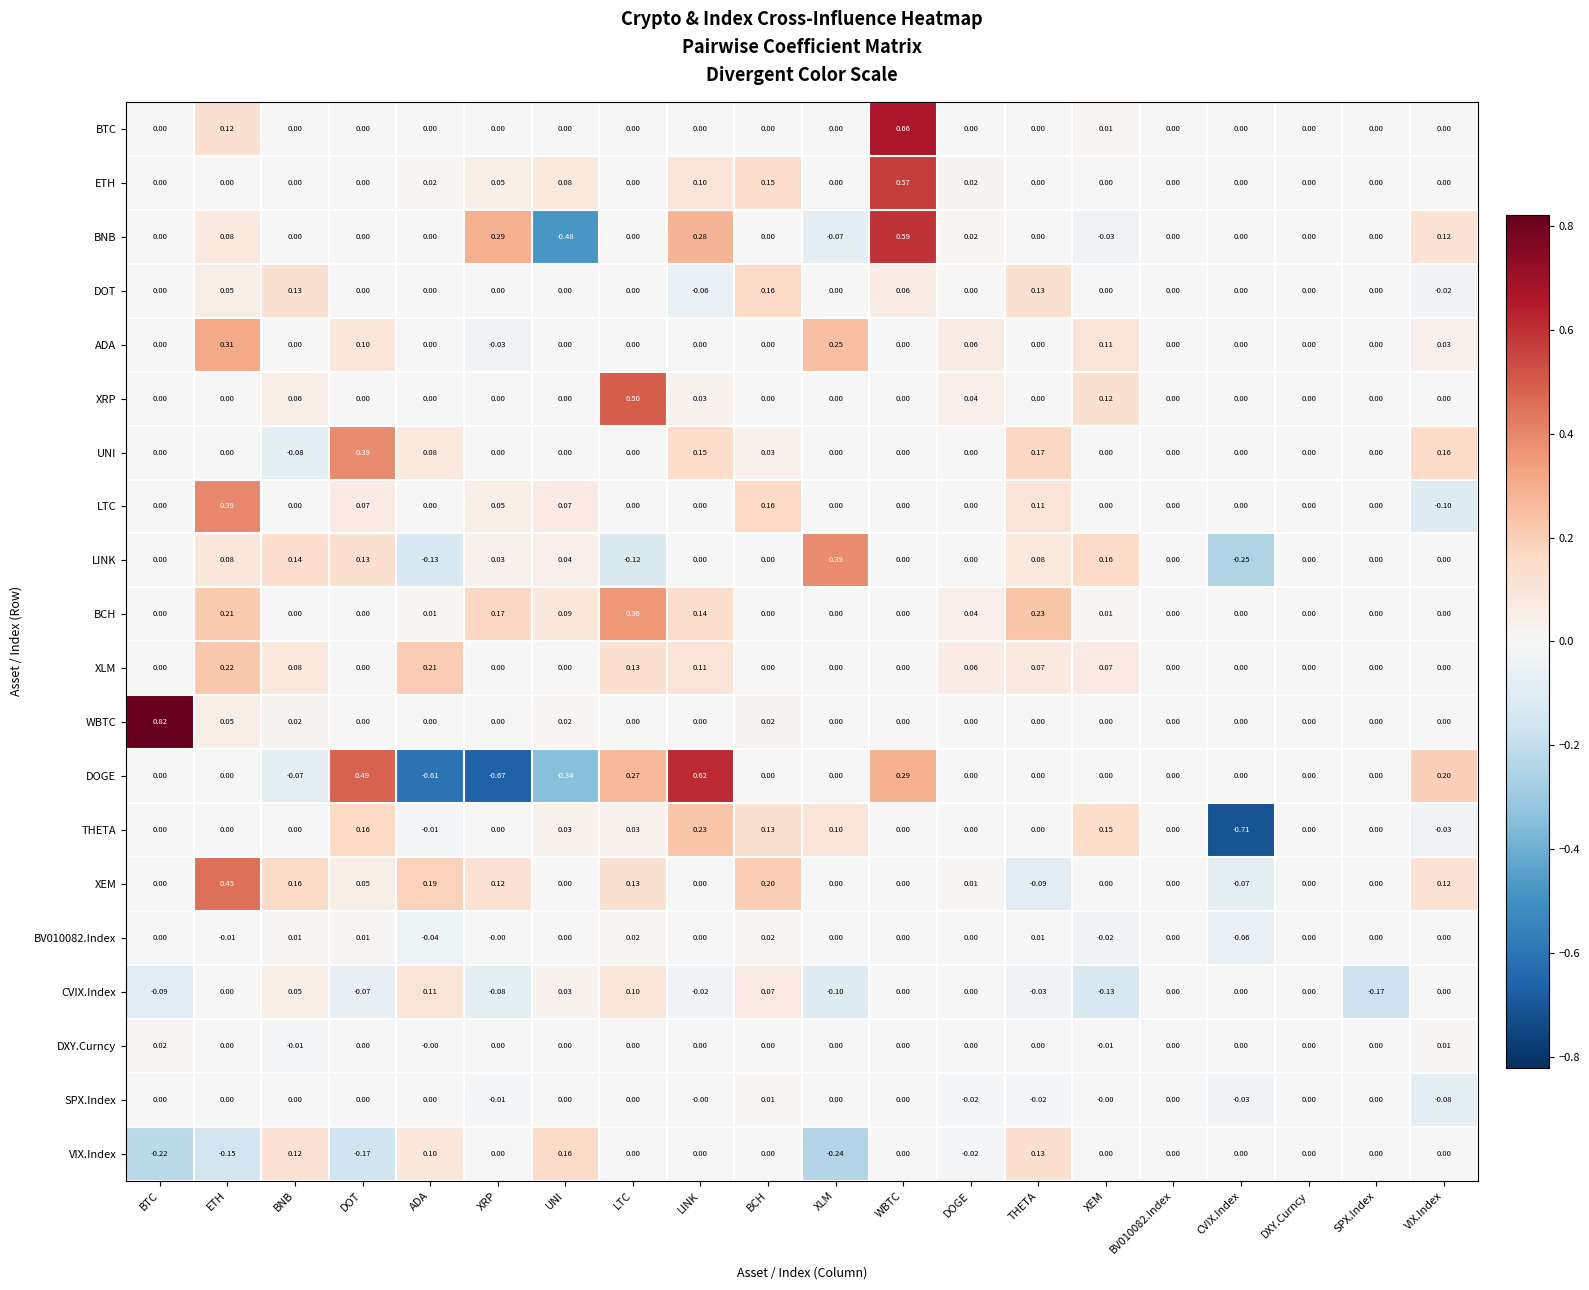

At which category does the chart reach its minimum across all series?

CVIX.Index